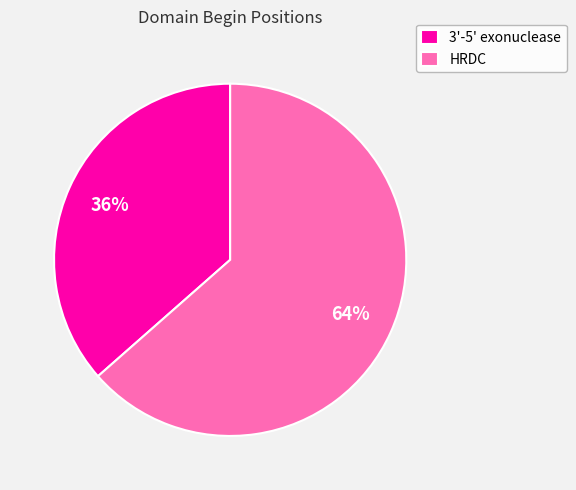

Combined, do HRDC and 3'-5' exonuclease account for over 50%?

Yes